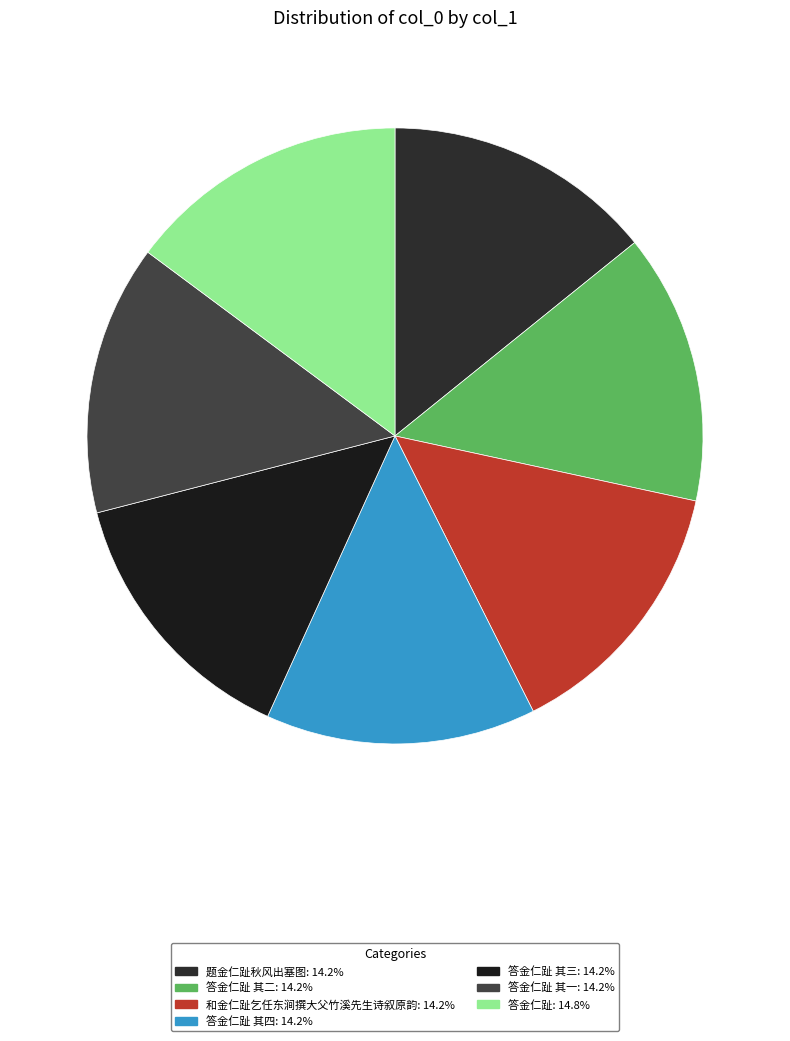

How many slices are in this pie chart?

7